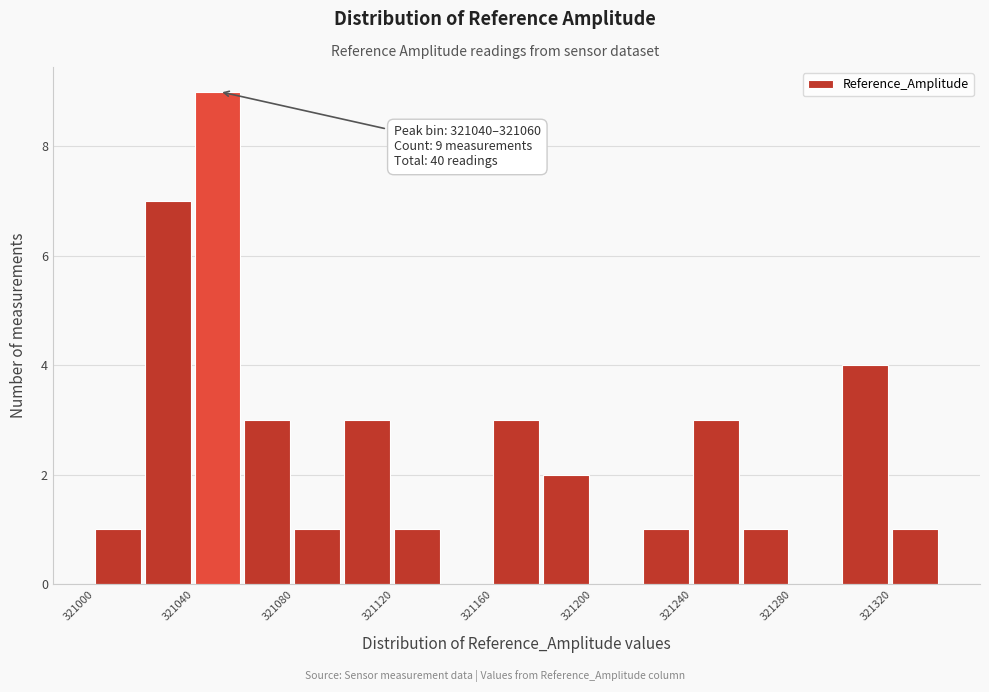

Over which range of the x-axis is the bar tallest?

321040 to 321060